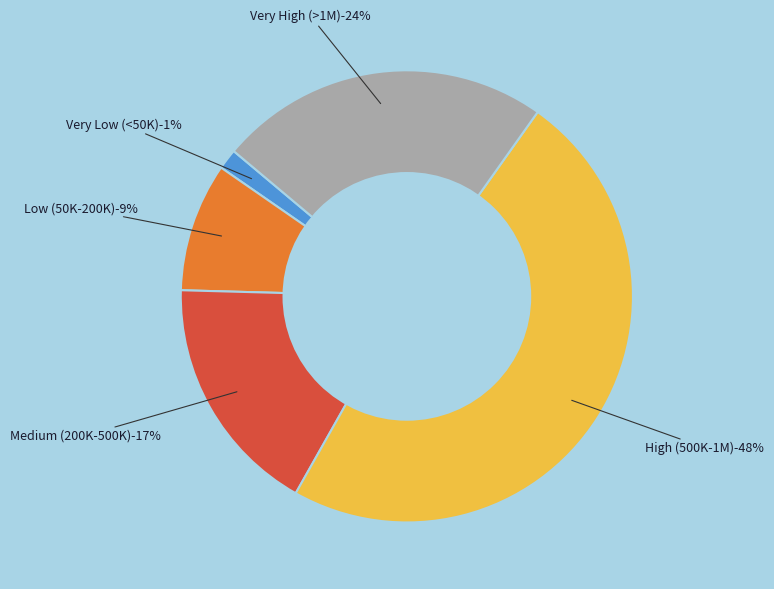

Does any single category account for the majority?

No